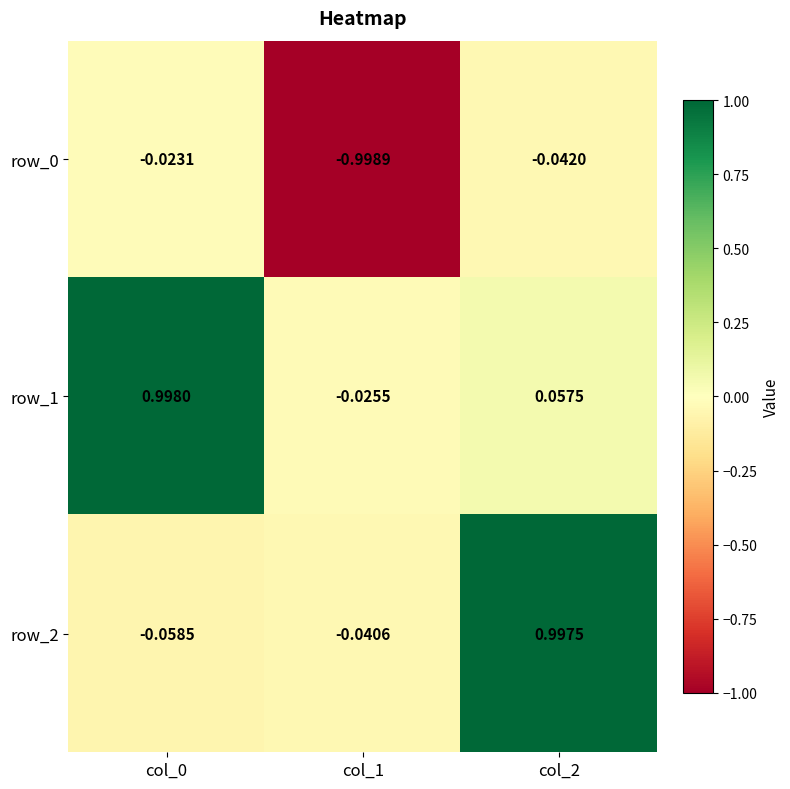

Which series changed the most between col_0 and col_2?

row_2